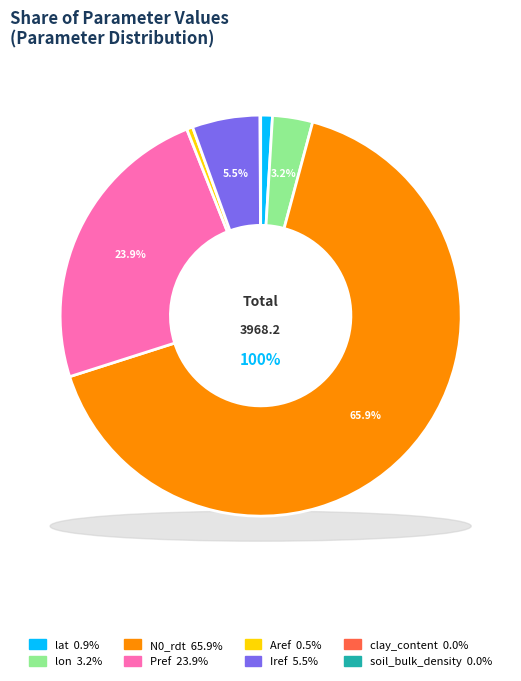

Which category accounts for the majority?

N0_rdt